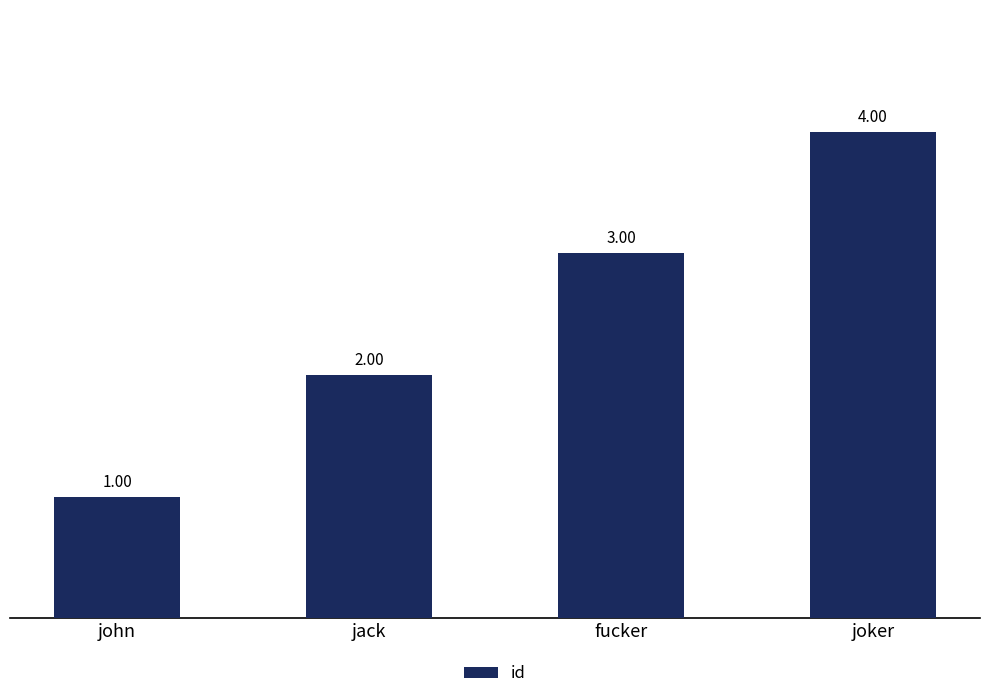

How many values are below 3?

2